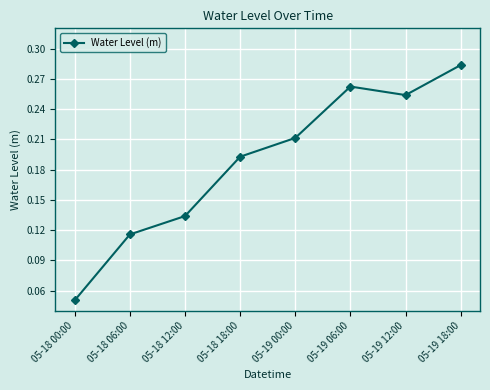

Rank the categories by value from highest to lowest.

05-19 18:00, 05-19 06:00, 05-19 12:00, 05-19 00:00, 05-18 18:00, 05-18 12:00, 05-18 06:00, 05-18 00:00